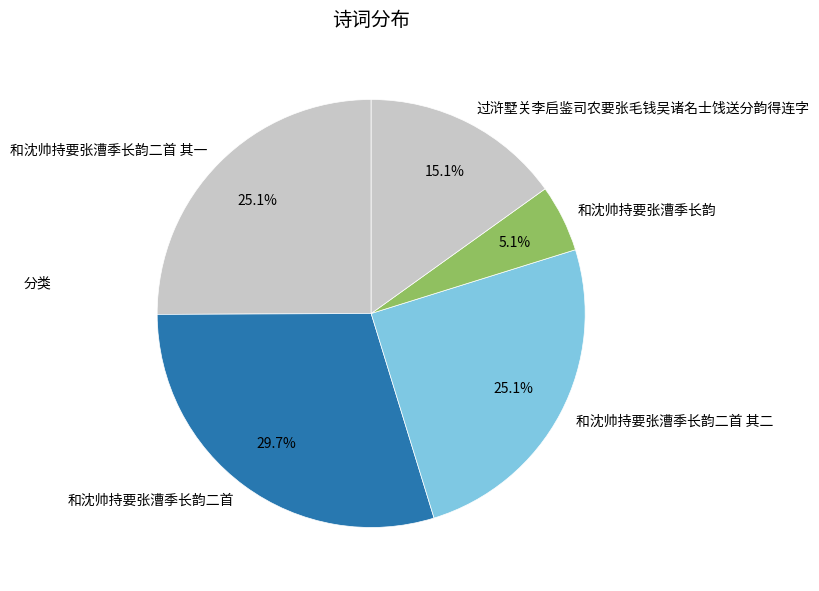

Does any single category account for the majority?

No